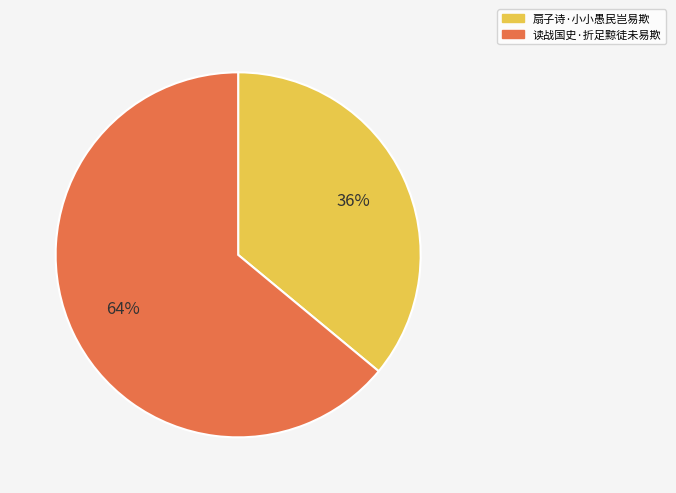

To the nearest percent, what is the difference between the 读战国史·折足黥徒未易欺 and 扇子诗·小小愚民岂易欺 slice percentages?

28%